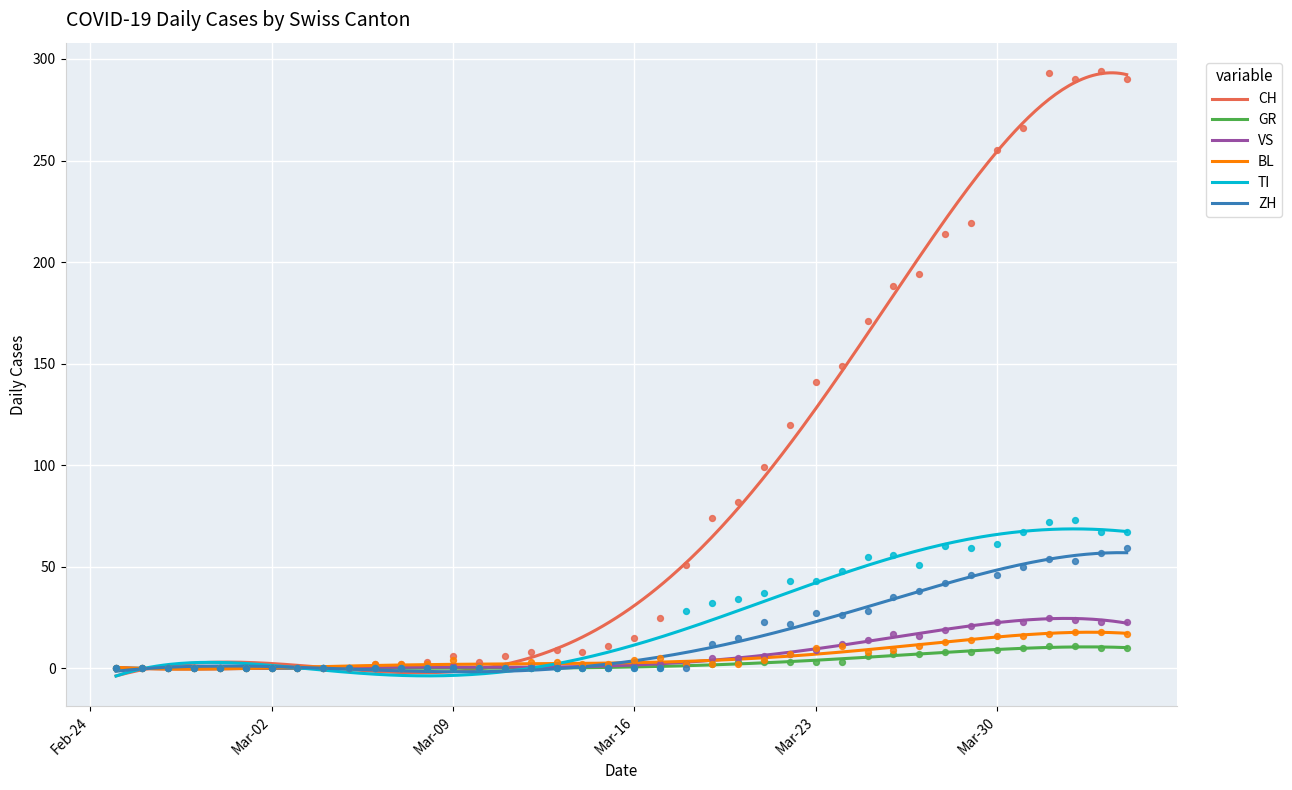

Which series reaches the maximum Y coordinate?

CH